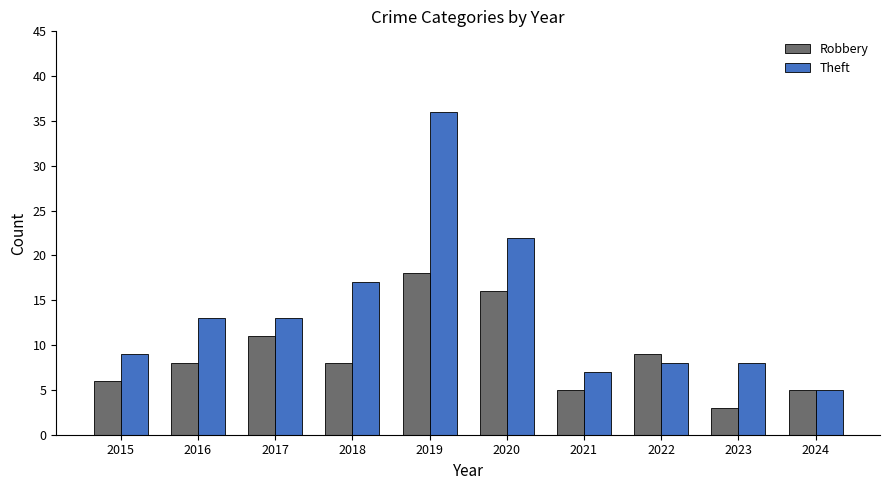

Reading right to left, what are all the values shown in this chart?

Robbery: 5	3	9	5	16	18	8	11	8	6
Theft: 5	8	8	7	22	36	17	13	13	9